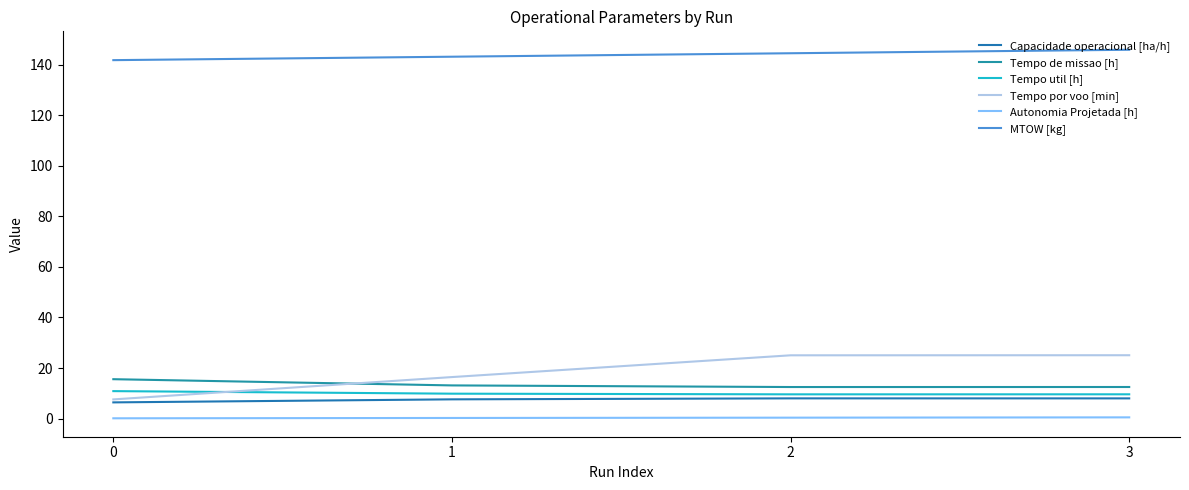

At which label does Capacidade operacional [ha/h] first exceed 7?

1